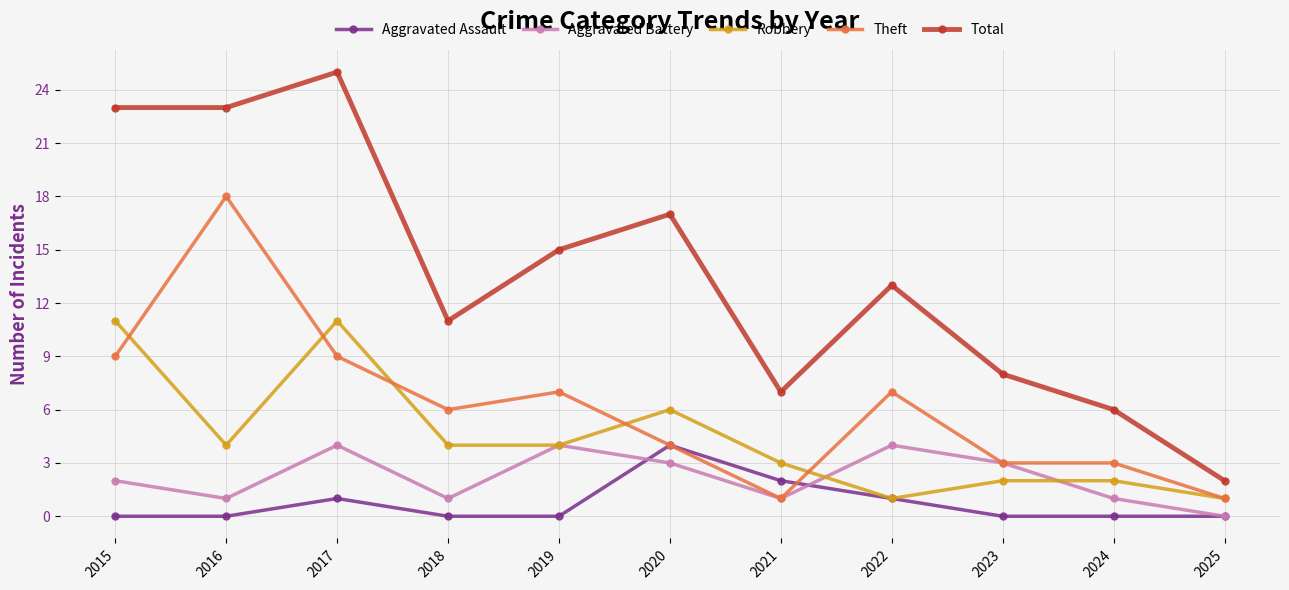

At how many categories does at least one series exceed 19?

3